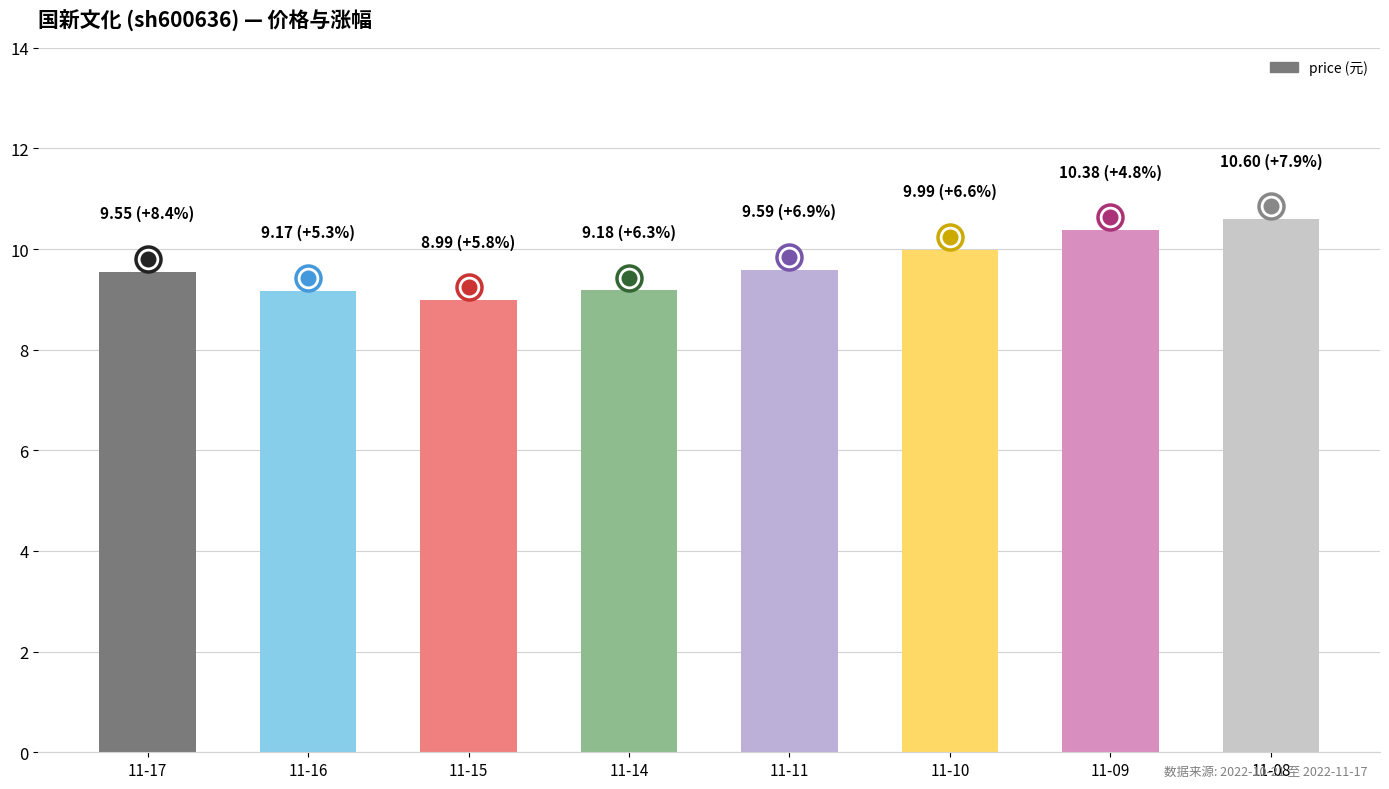

How many values are below 9?

1